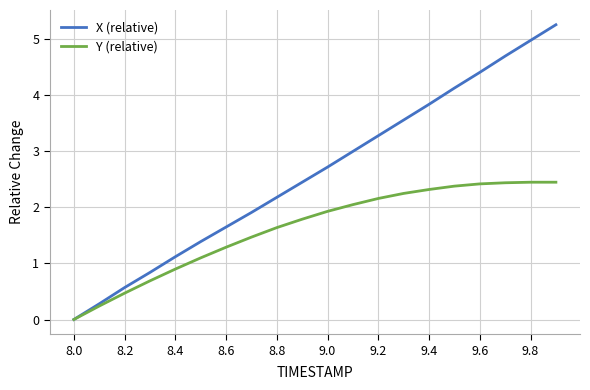

Rank the series by their average value, from lowest to highest.

Y (relative), X (relative)